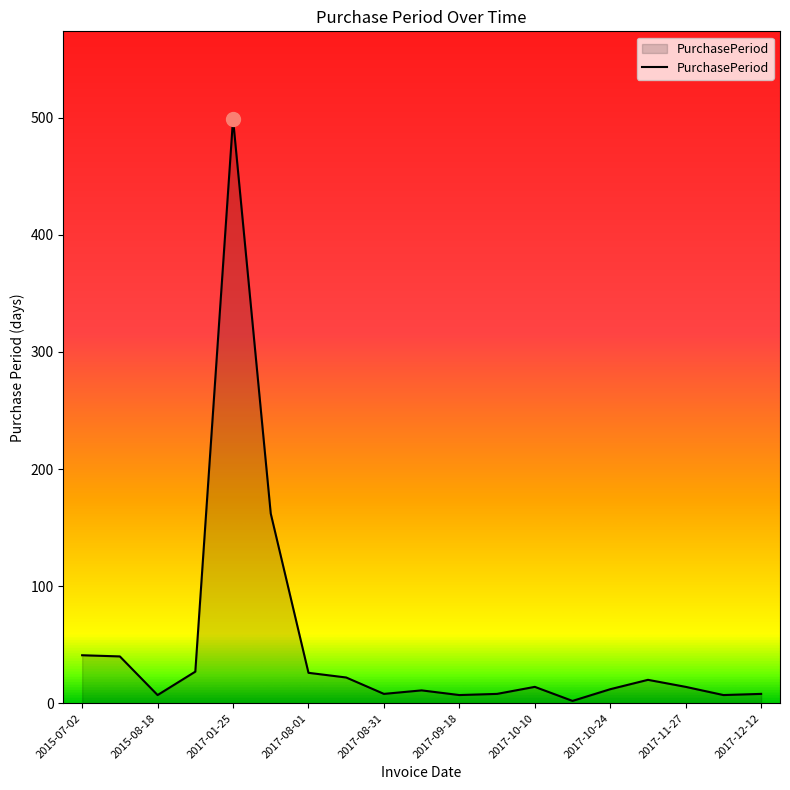

What is the maximum value shown in the chart?

499